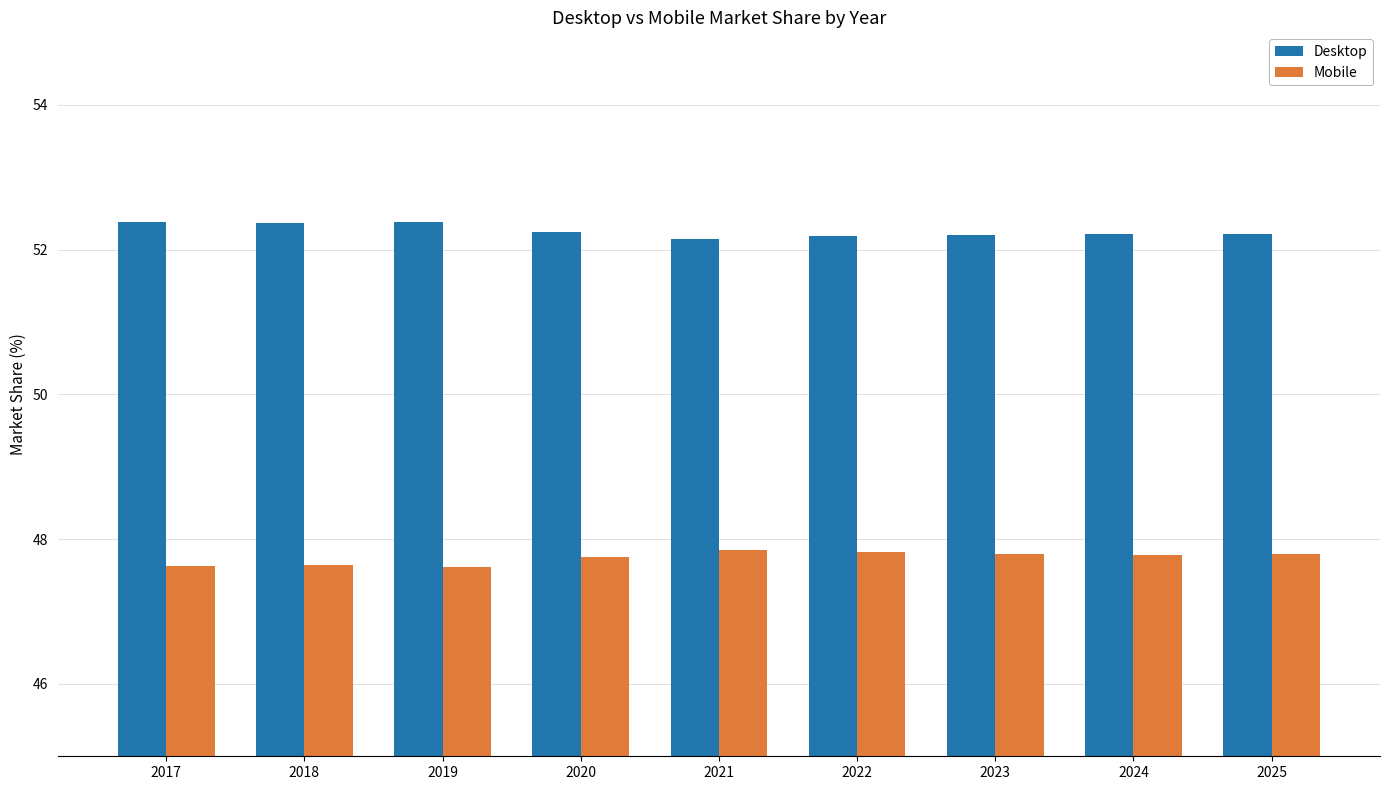

Count the number of data series in this chart.

2